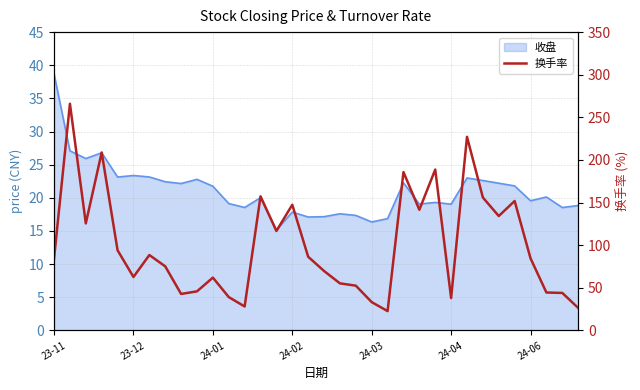

Count the number of categories in the chart.

34